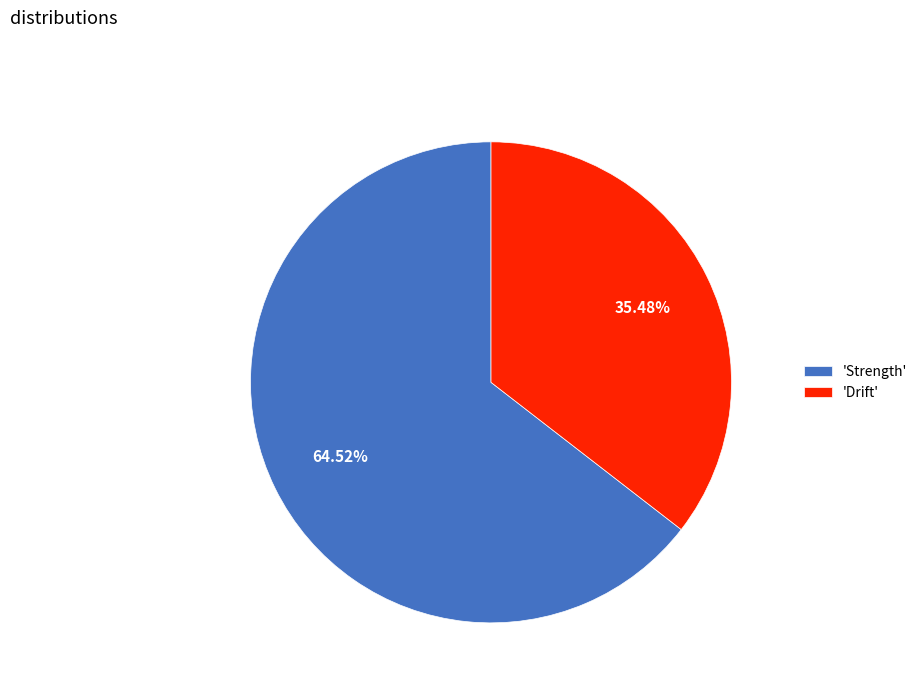

Combined, do 'Strength' and 'Drift' account for over 50%?

Yes